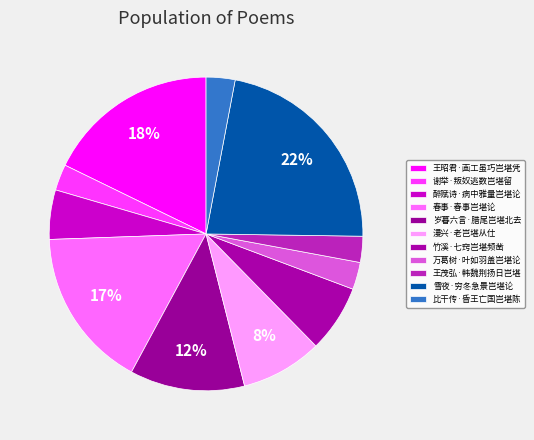

How many slices are in this pie chart?

11